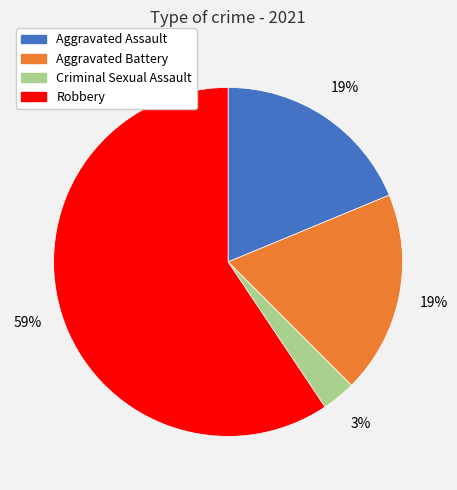

The Aggravated Assault slice represents 28% of the pie. True or false?

False